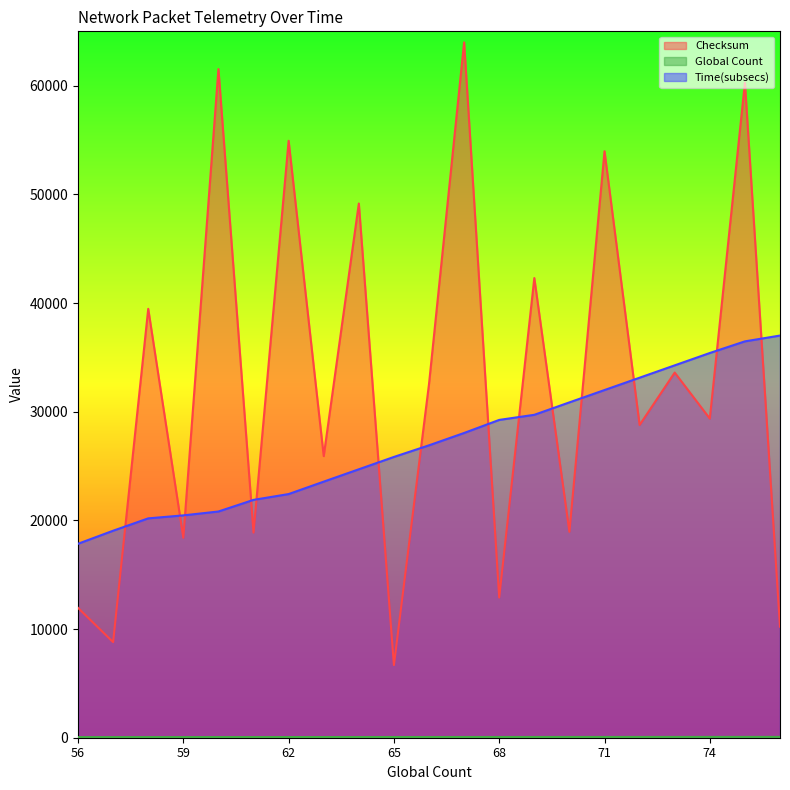

Which series has the largest total across all categories?

Checksum